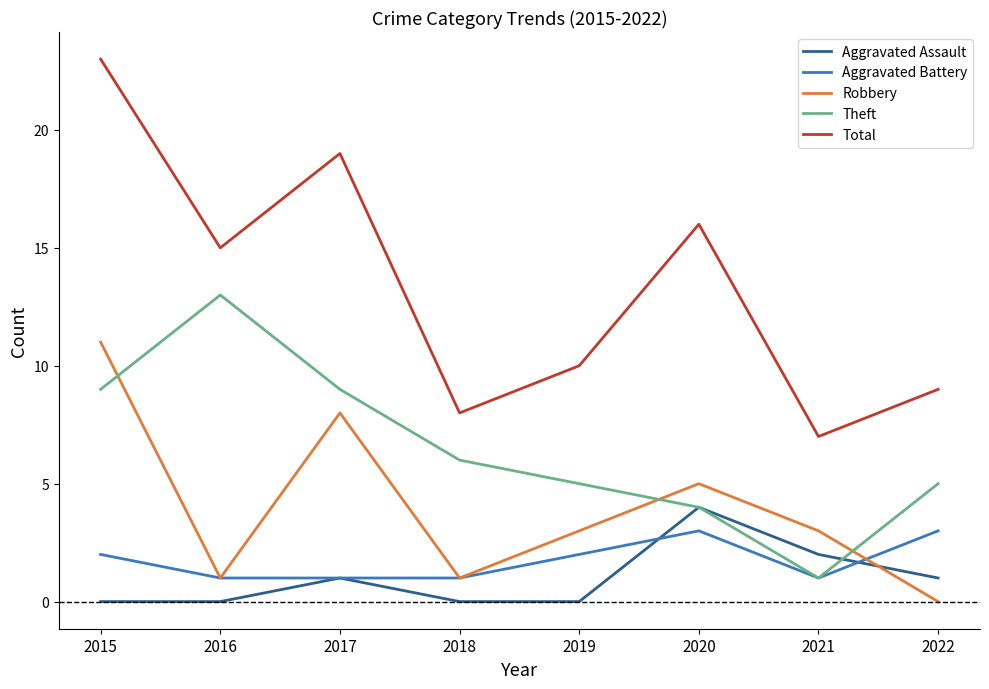

Reading left to right, what are all the values shown in this chart?

Aggravated Assault: 0	0	1	0	0	4	2	1
Aggravated Battery: 2	1	1	1	2	3	1	3
Robbery: 11	1	8	1	3	5	3	0
Theft: 9	13	9	6	5	4	1	5
Total: 23	15	19	8	10	16	7	9